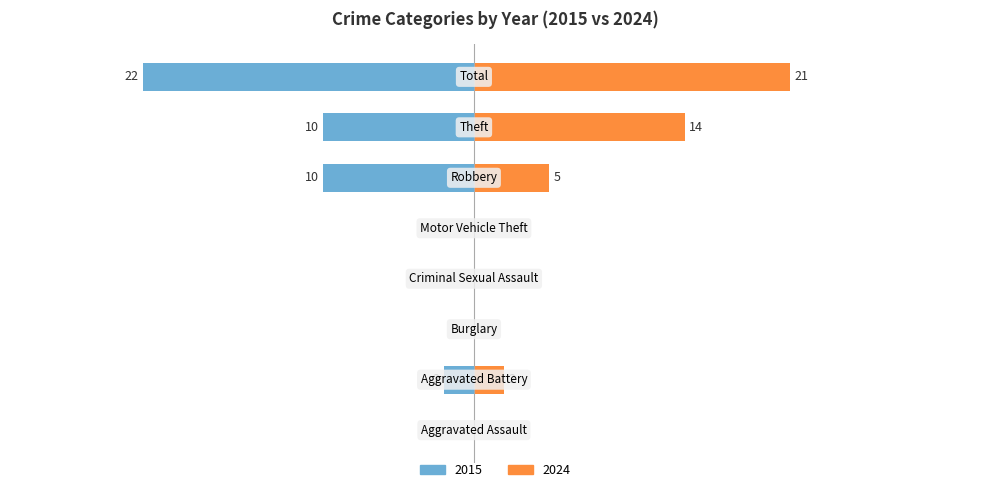

The 2020 series shows 1 at Aggravated Assault. True or false?

False